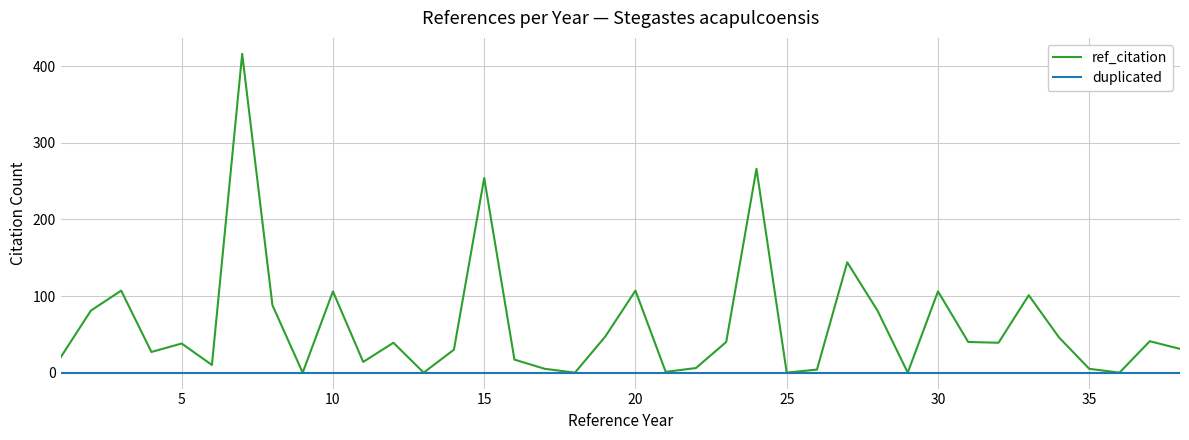

How many interior local valleys does the ref_citation series have?

11